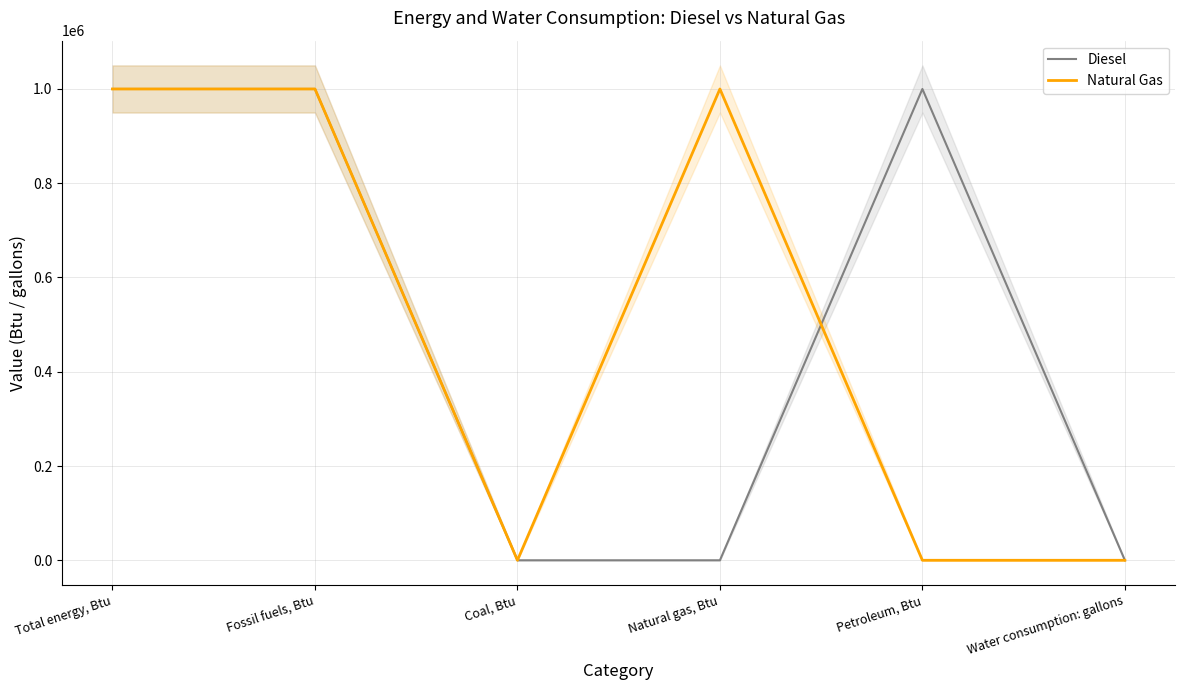

What is the difference between the Diesel values at Fossil fuels, Btu and Natural gas, Btu?

1000000